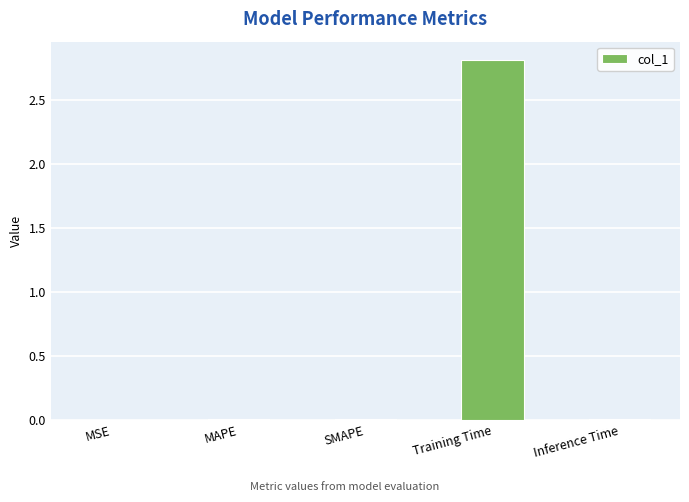

The chart shows a value of 0.0 at SMAPE. True or false?

True